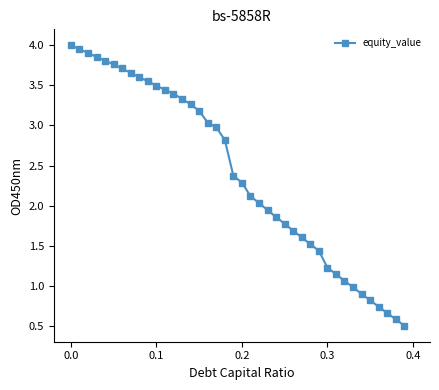

What is the value of the 14th point from the left?

3.3